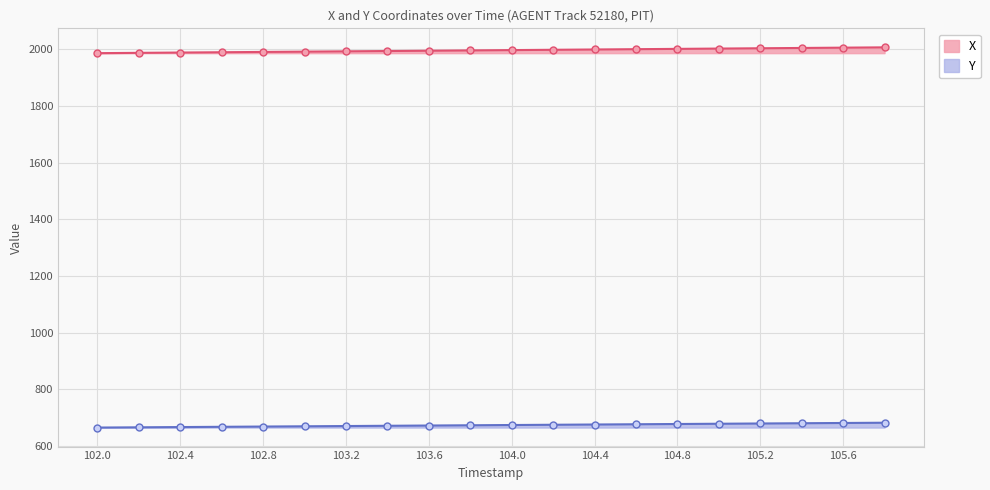

At which category does the chart reach its peak across all series?

105.8